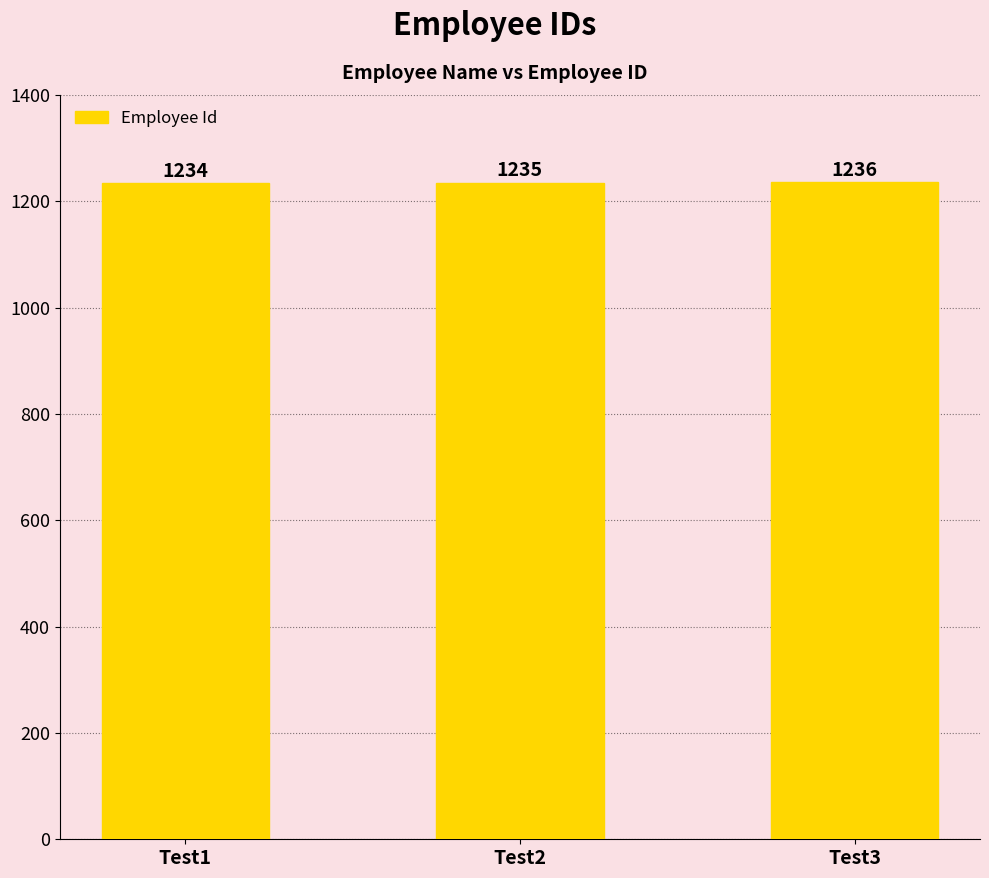

Reading left to right, transcribe all the data shown in this chart.

Test1=1234	Test2=1235	Test3=1236